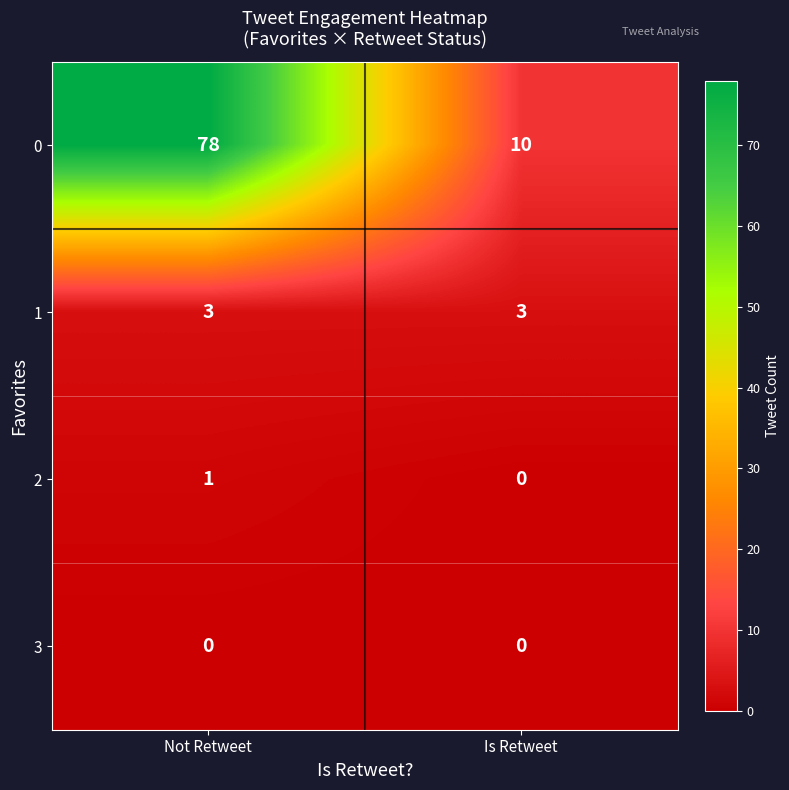

List the series in order of their peak value, highest first.

0, 1, 2, 3